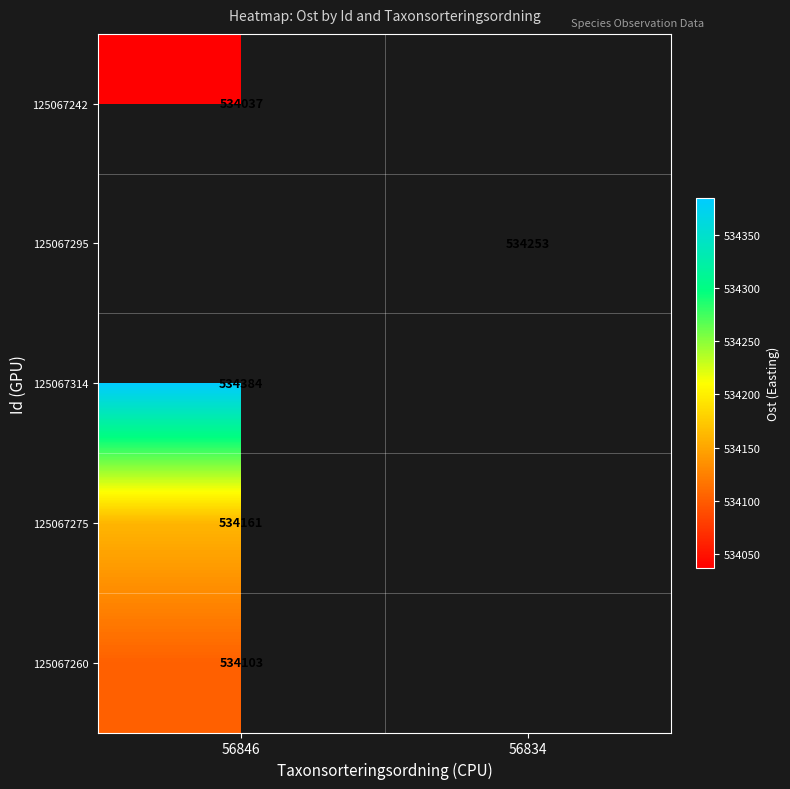

True or false: 125067242 has a value of 534037 at 56846.

True